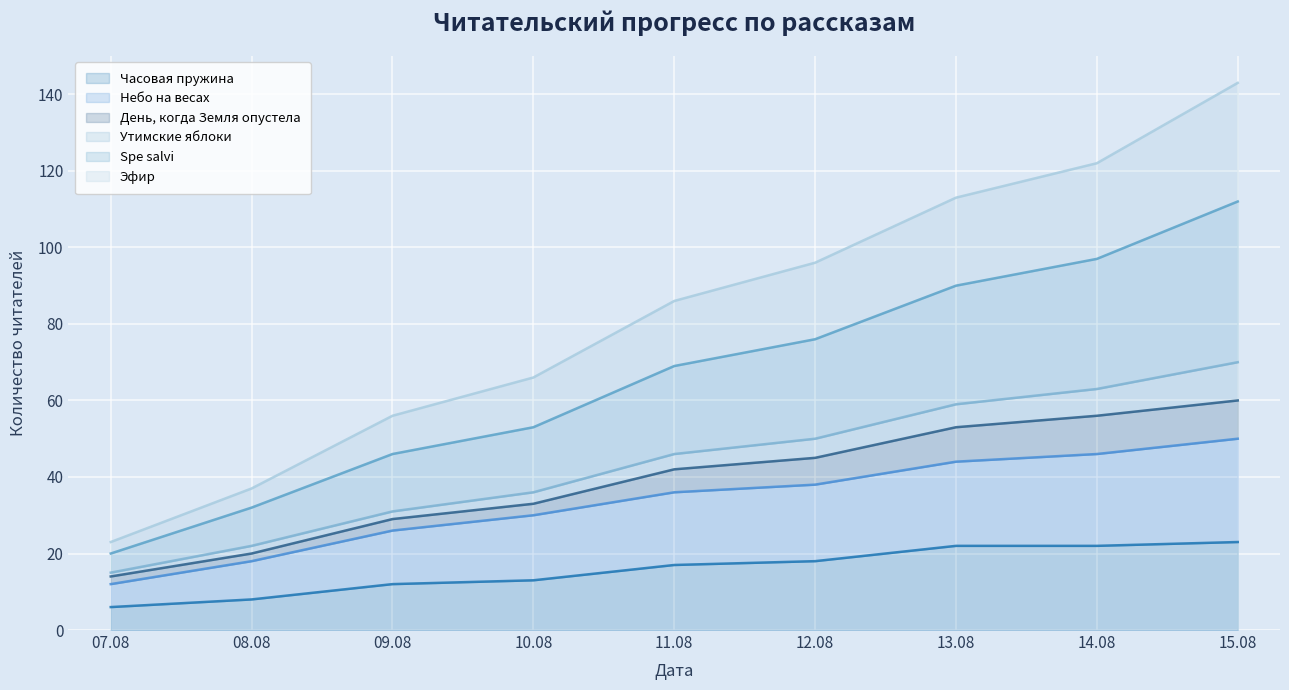

At which category is the sum across all series the highest?

15.08